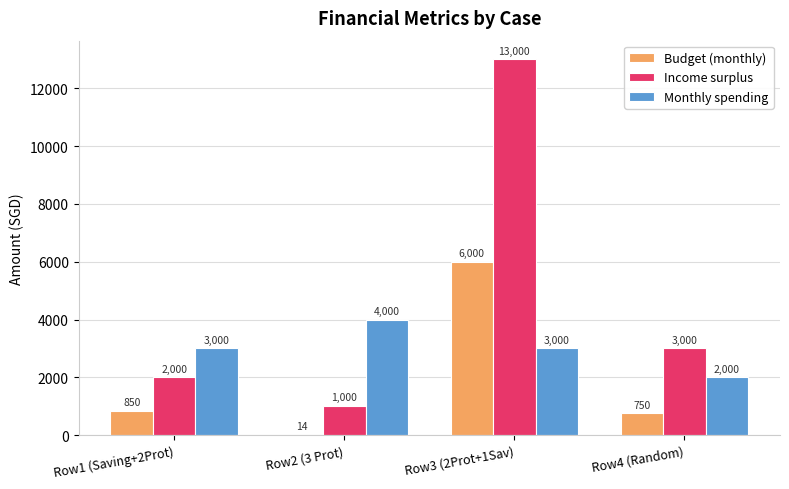

Which series changed the most between Row3 (2Prot+1Sav) and Row4 (Random)?

Income surplus